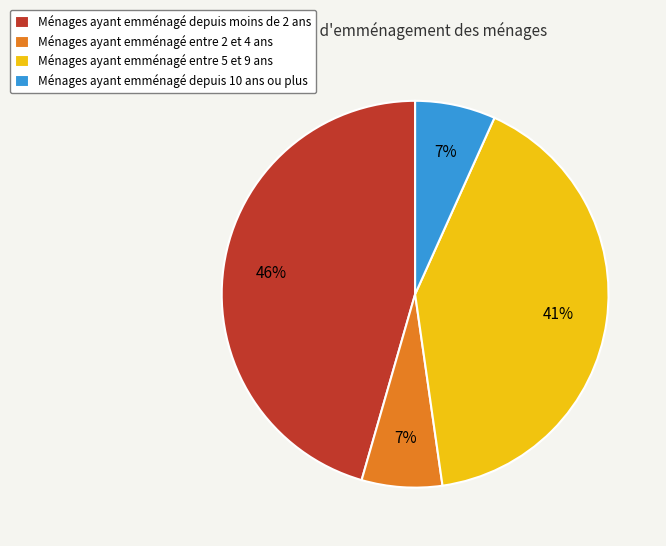

What percentage is the Ménages ayant emménagé depuis 10 ans ou plus slice, to the nearest percent?

7%